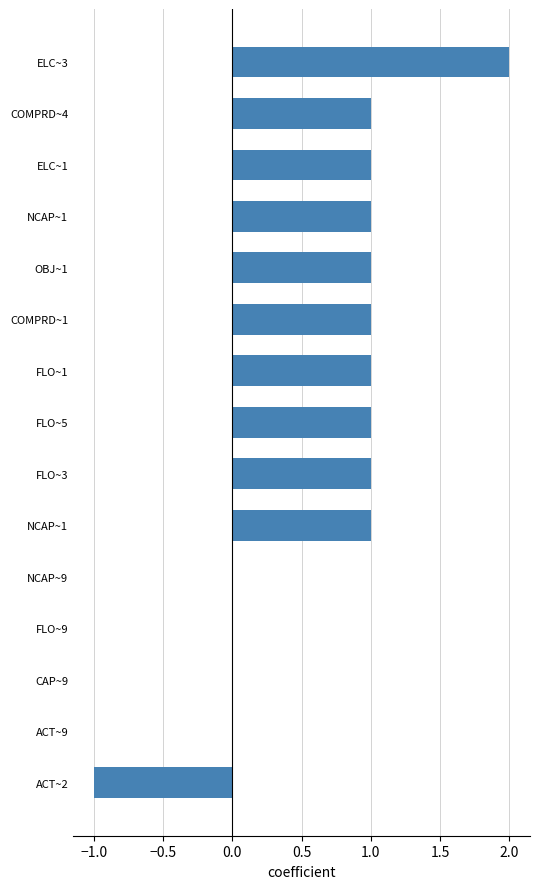

Are the bars horizontal?

Yes